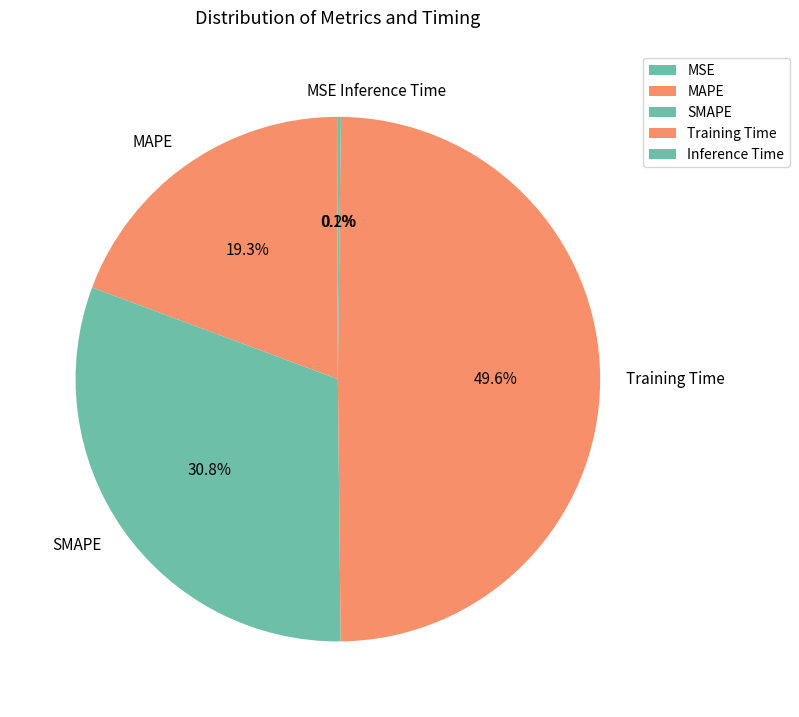

Which category has the biggest portion of the pie?

Training Time